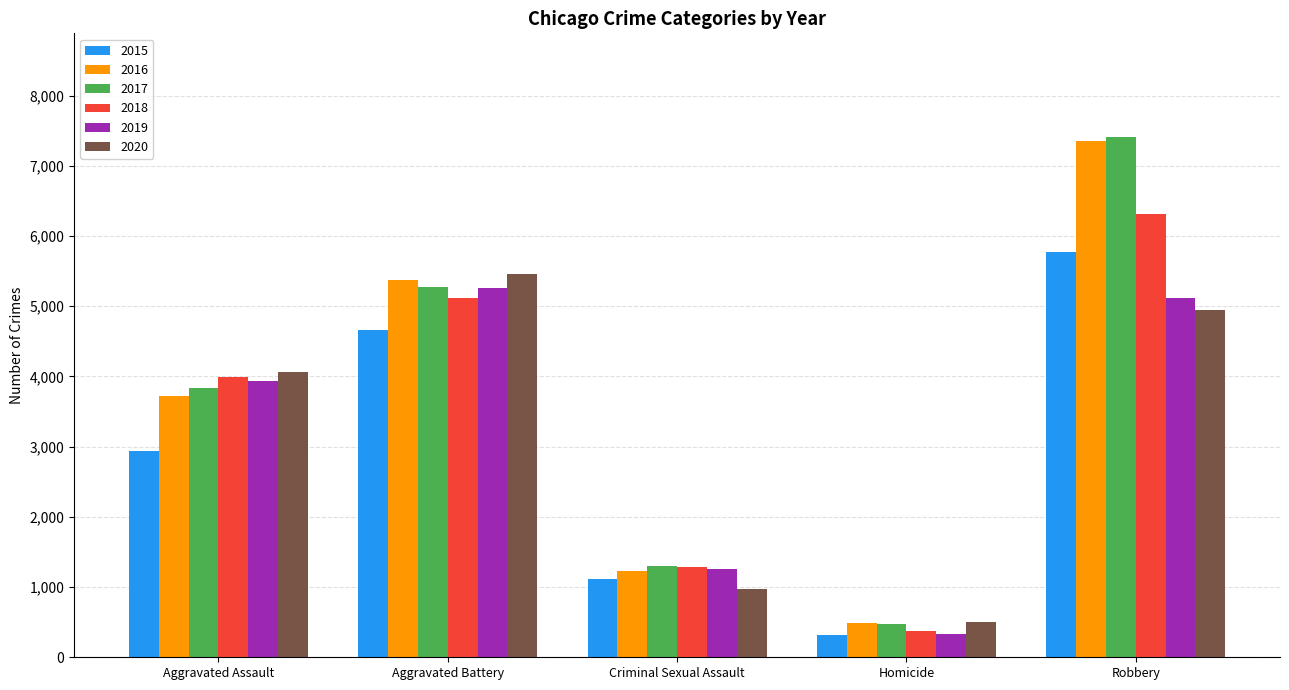

Reading left to right, extract all data points from this chart.

2015: 2936	4659	1122	319	5778
2016: 3724	5371	1224	487	7353
2017: 3833	5273	1297	468	7406
2018: 3994	5120	1284	381	6317
2019: 3938	5259	1251	329	5115
2020: 4070	5456	979	505	4941